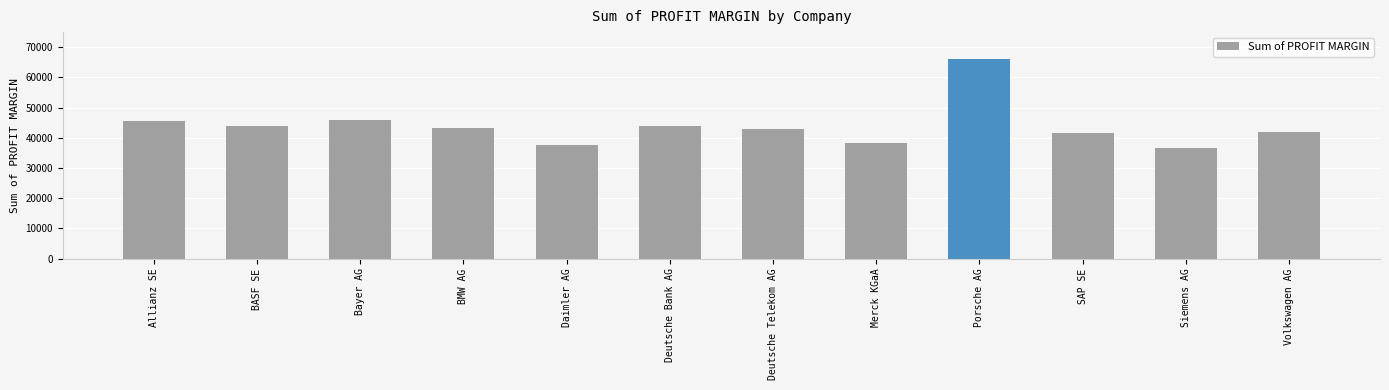

Is it true that the value at Siemens AG is 9345.7?

False